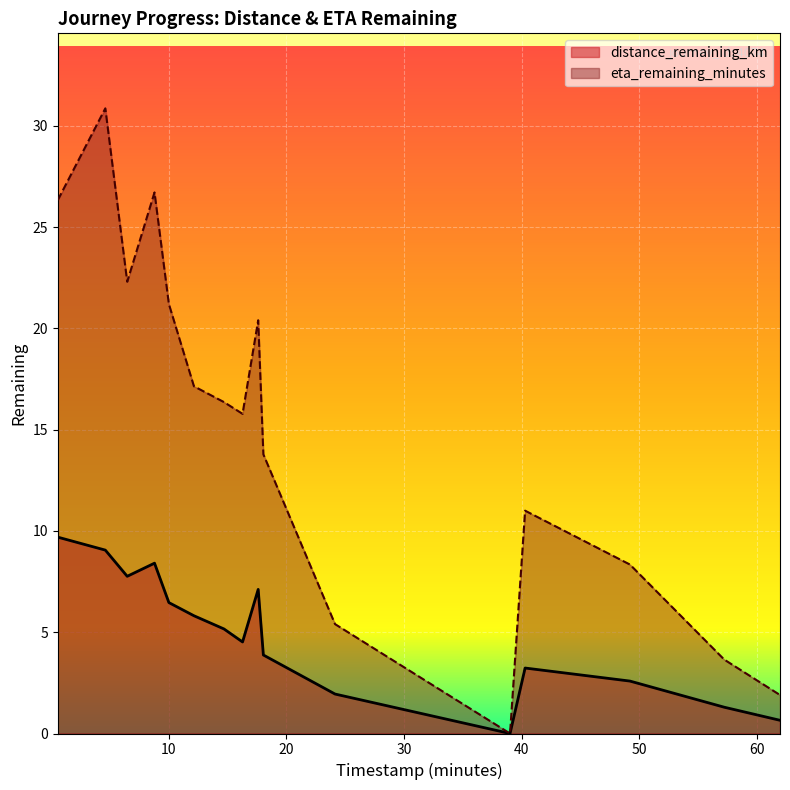

Count the number of categories in the chart.

16